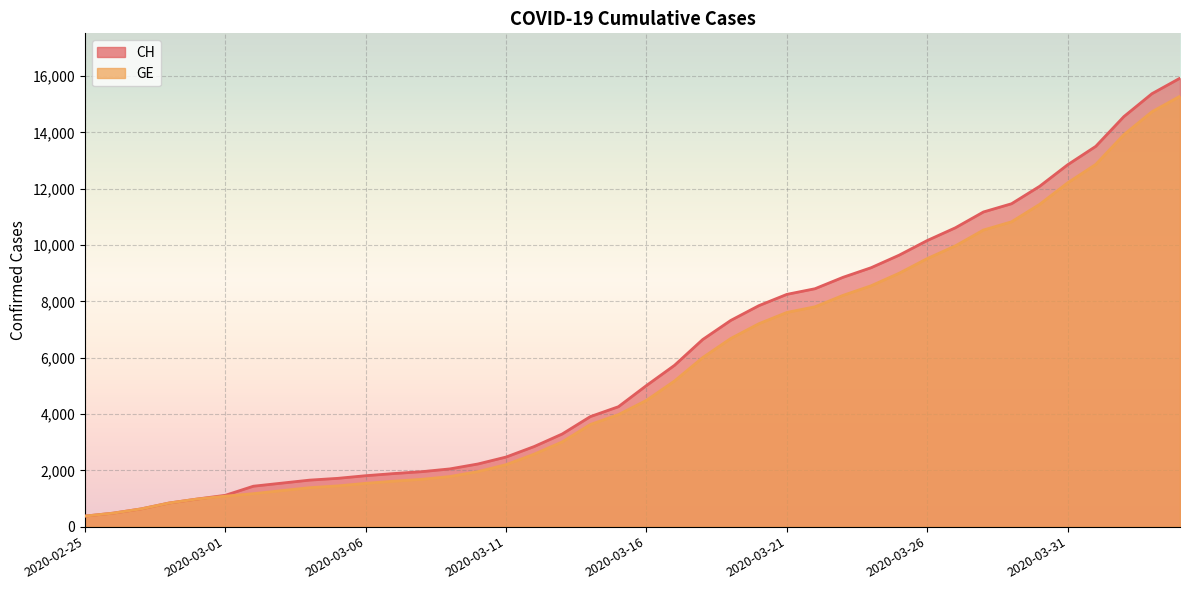

Which series changed the most between 2020-03-29 and 2020-03-31?

CH